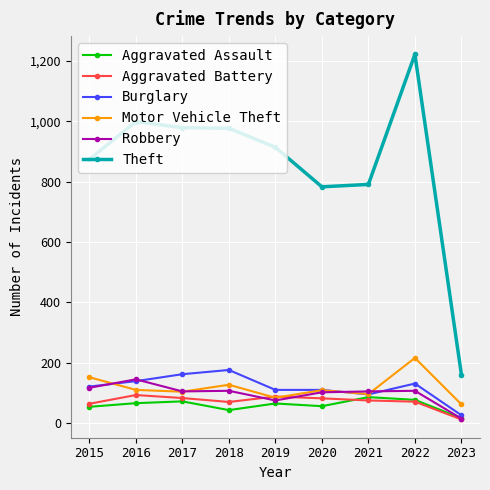

What is the maximum value for Aggravated Battery?

93